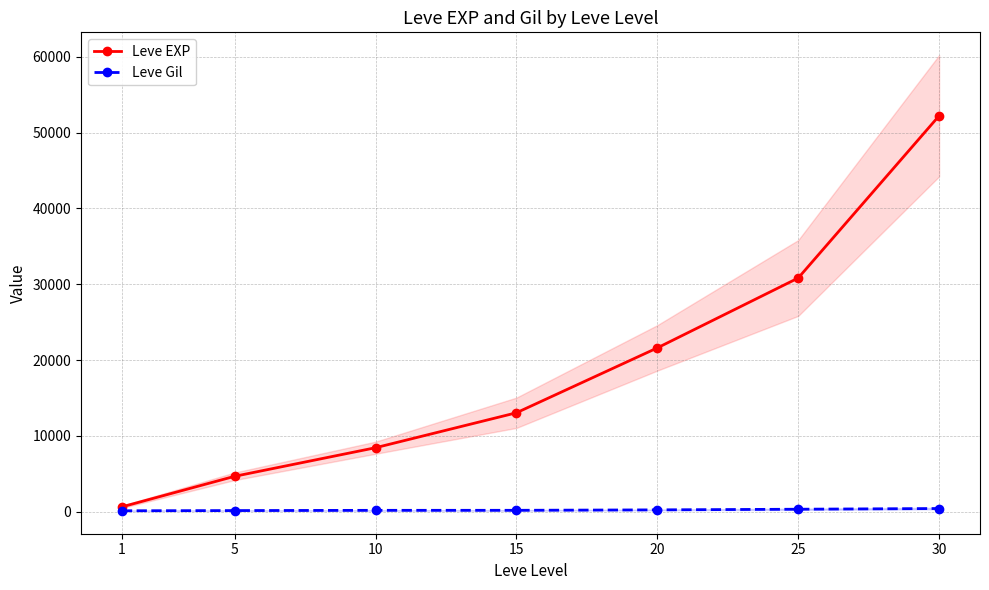

List the series in order of their overall mean, lowest first.

Leve Gil, Leve EXP